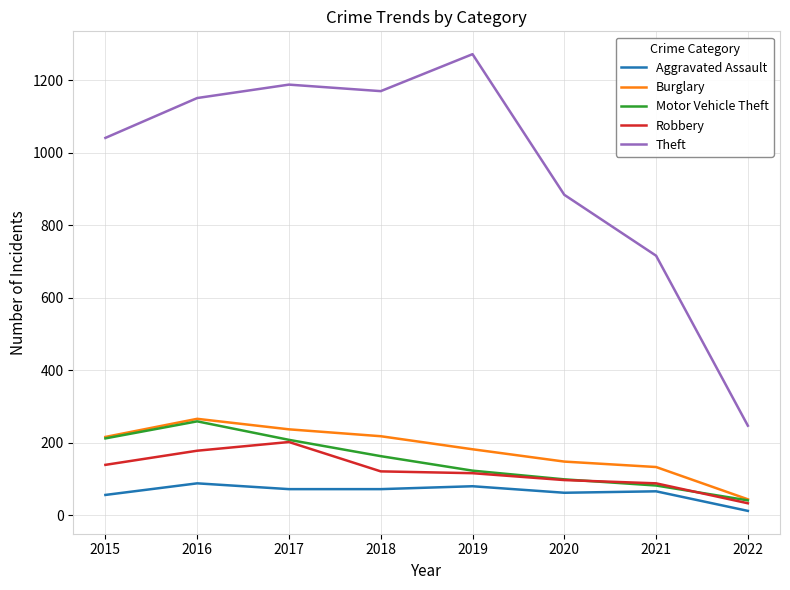

Is it true that Motor Vehicle Theft equals 99 at 2020?

True